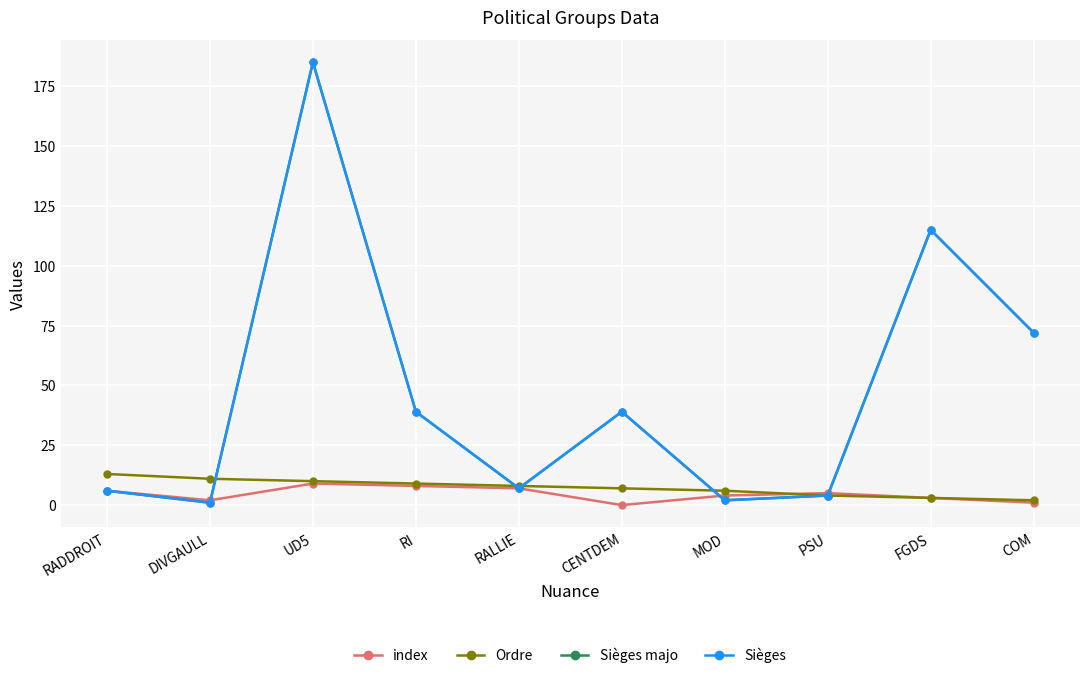

How many distinct data groups are displayed?

4